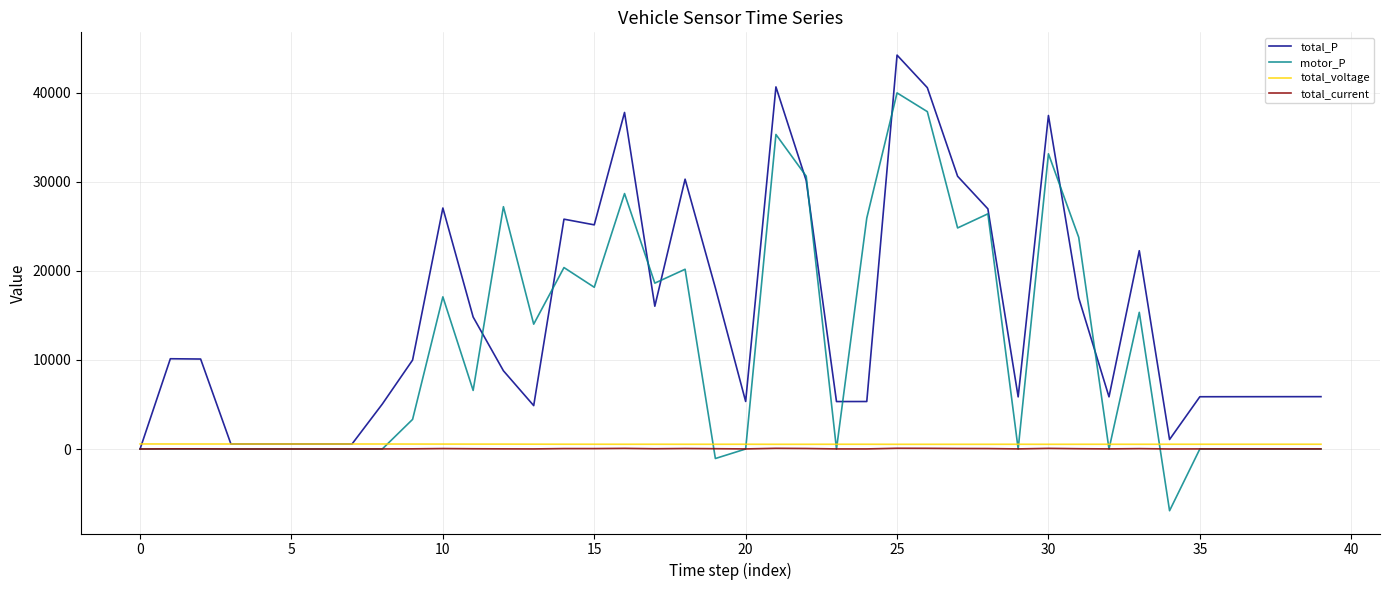

Count the number of categories in the chart.

40